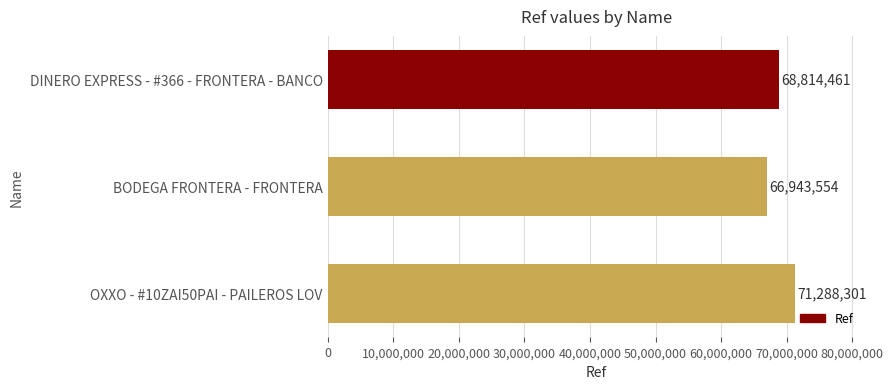

Rank the categories by value from highest to lowest.

OXXO - #10ZAI50PAI - PAILEROS LOV, DINERO EXPRESS - #366 - FRONTERA - BANCO, BODEGA FRONTERA - FRONTERA